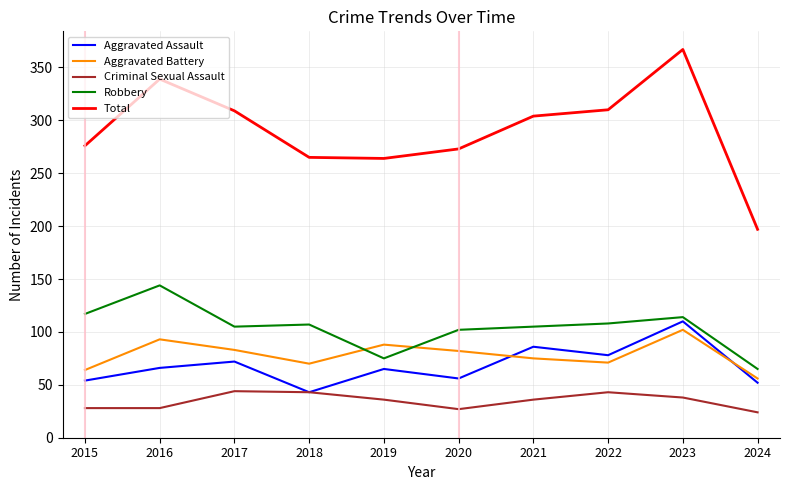

What is the difference between the highest and lowest values at 2016?

311